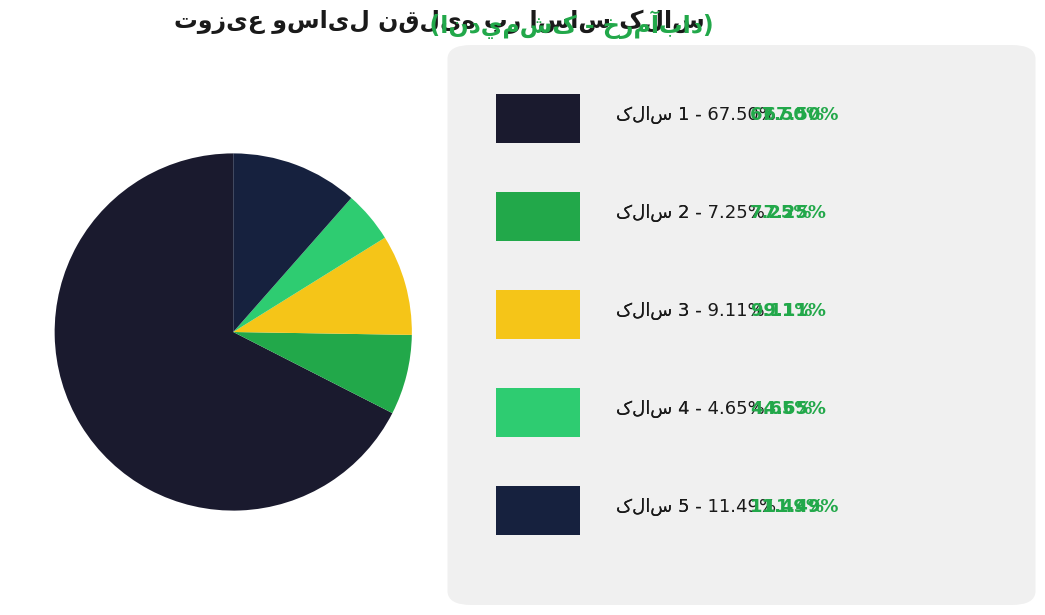

Count the number of slices in the pie.

5